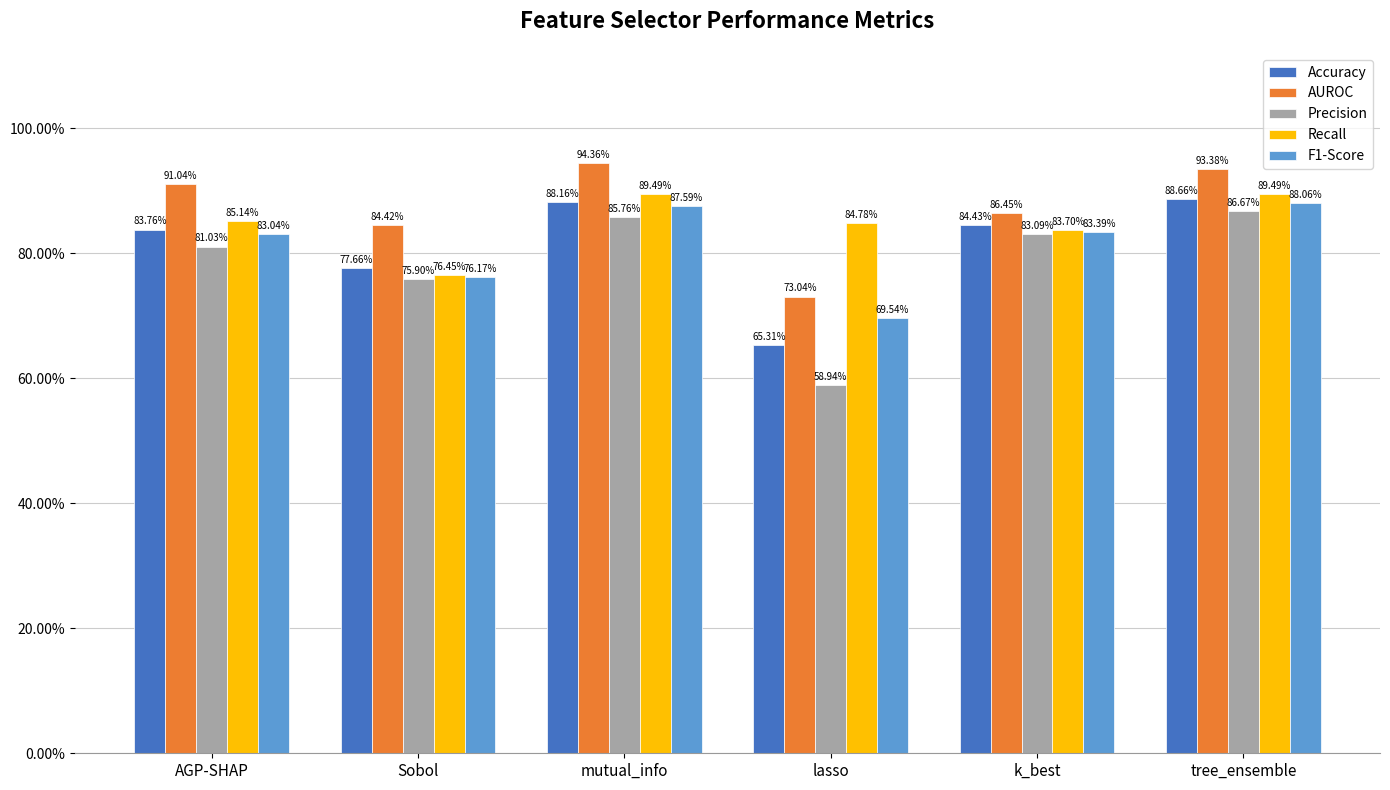

What are all the series names shown in the legend?

Accuracy, AUROC, Precision, Recall, F1-Score